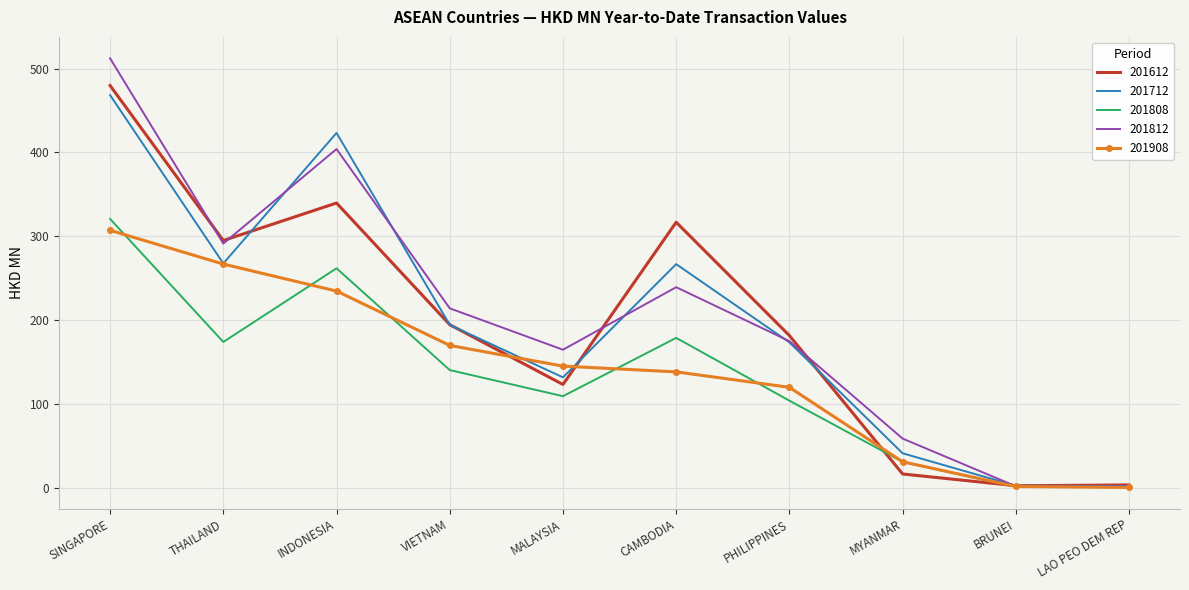

What is the difference between the 201908 values at MALAYSIA and LAO PEO DEM REP?

144.8